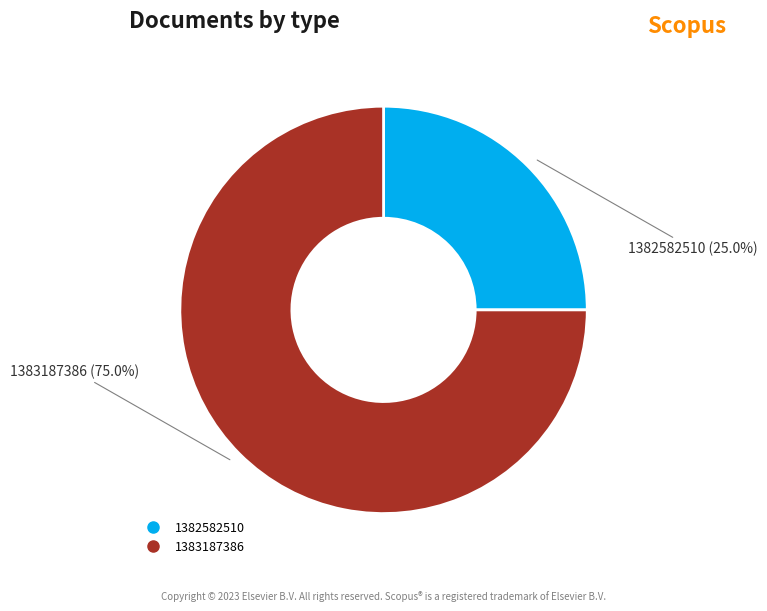

To the nearest percent, what is the combined percentage of 1383187386 and 1382582510?

100%